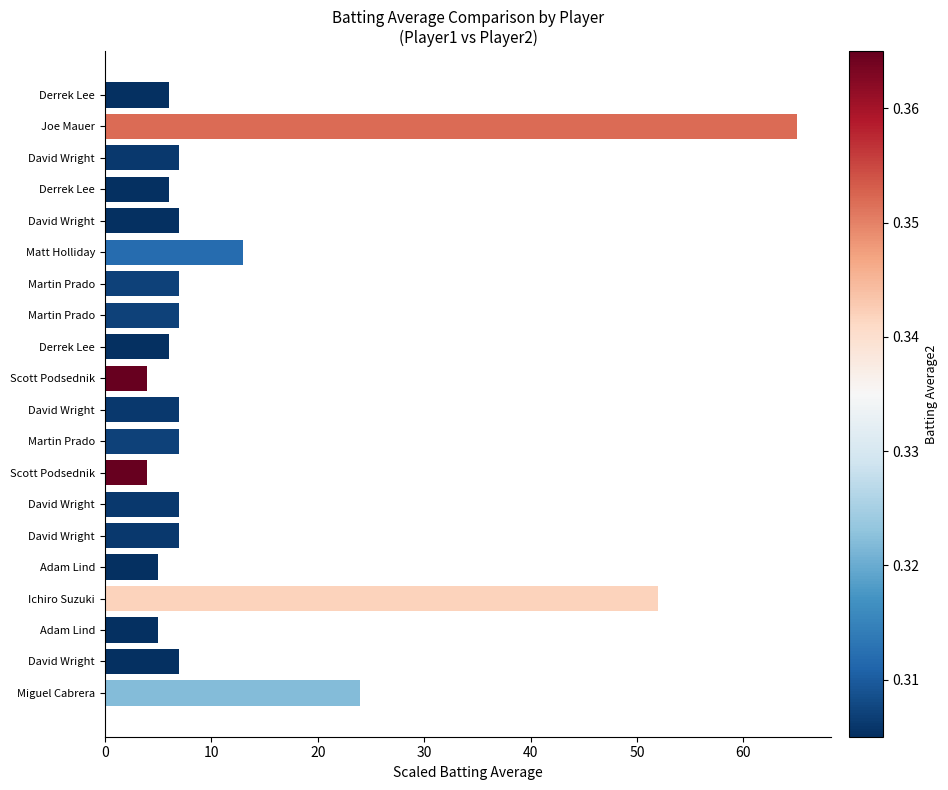

How many bars are there in total?

20